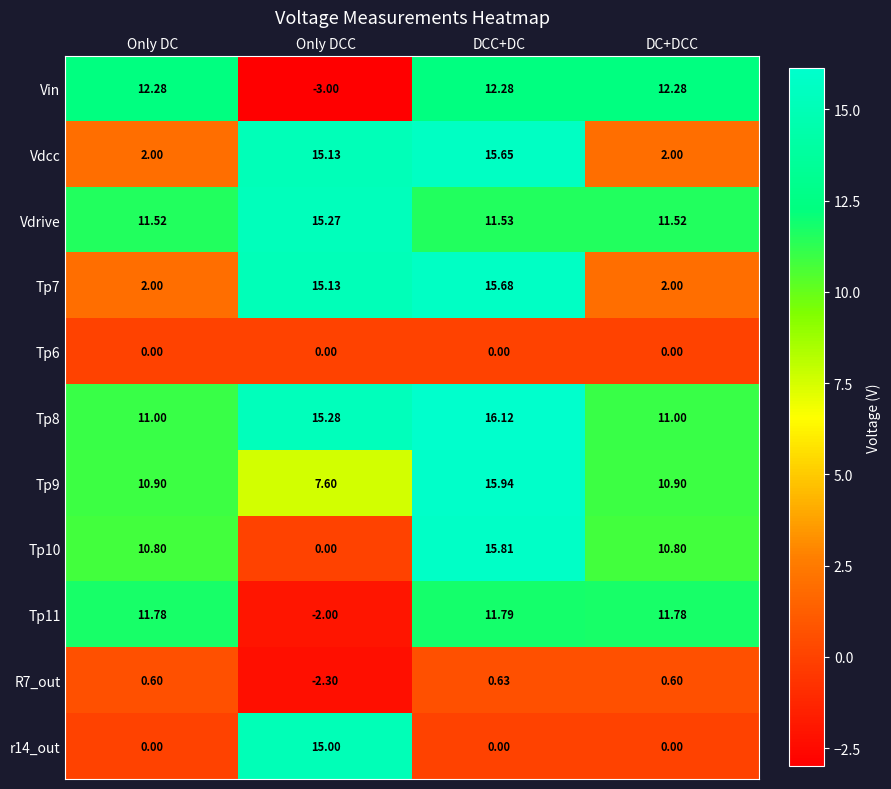

Which series has the widest spread of values?

Tp10